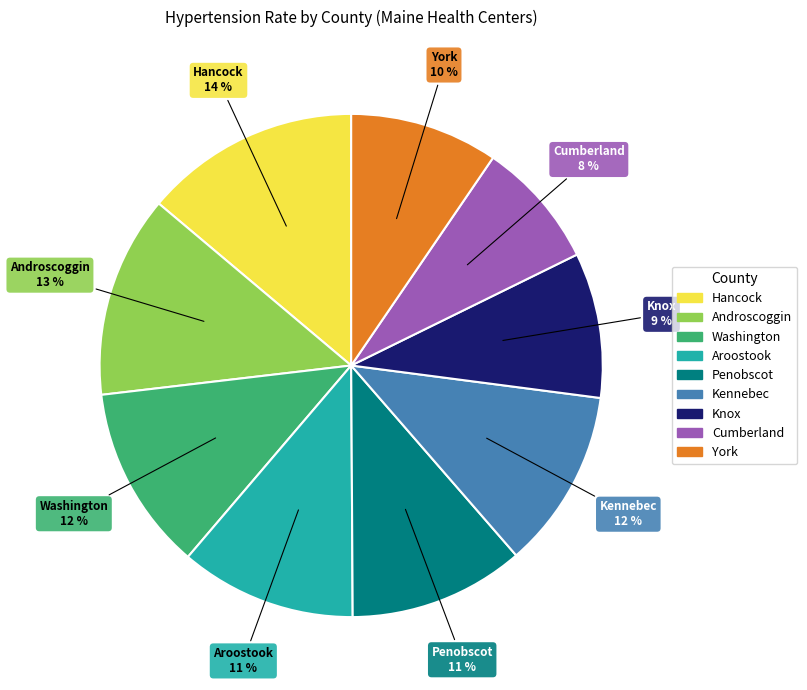

To the nearest percent, what is the average slice percentage?

11%